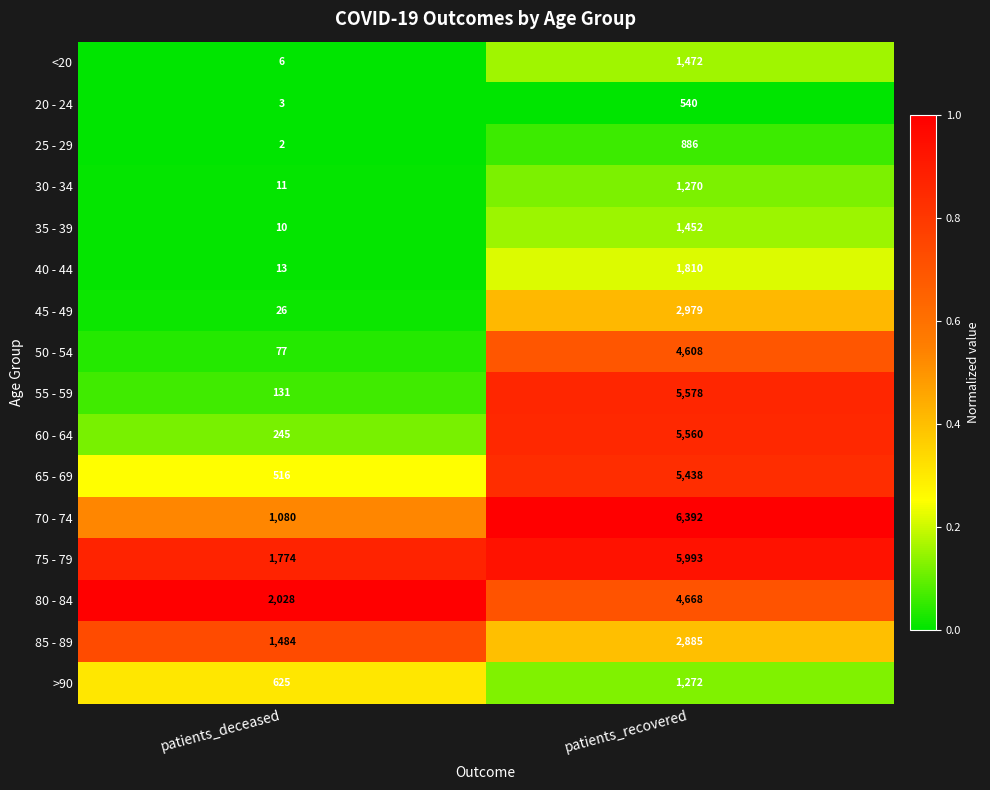

At which label does >90 reach its peak?

patients_recovered